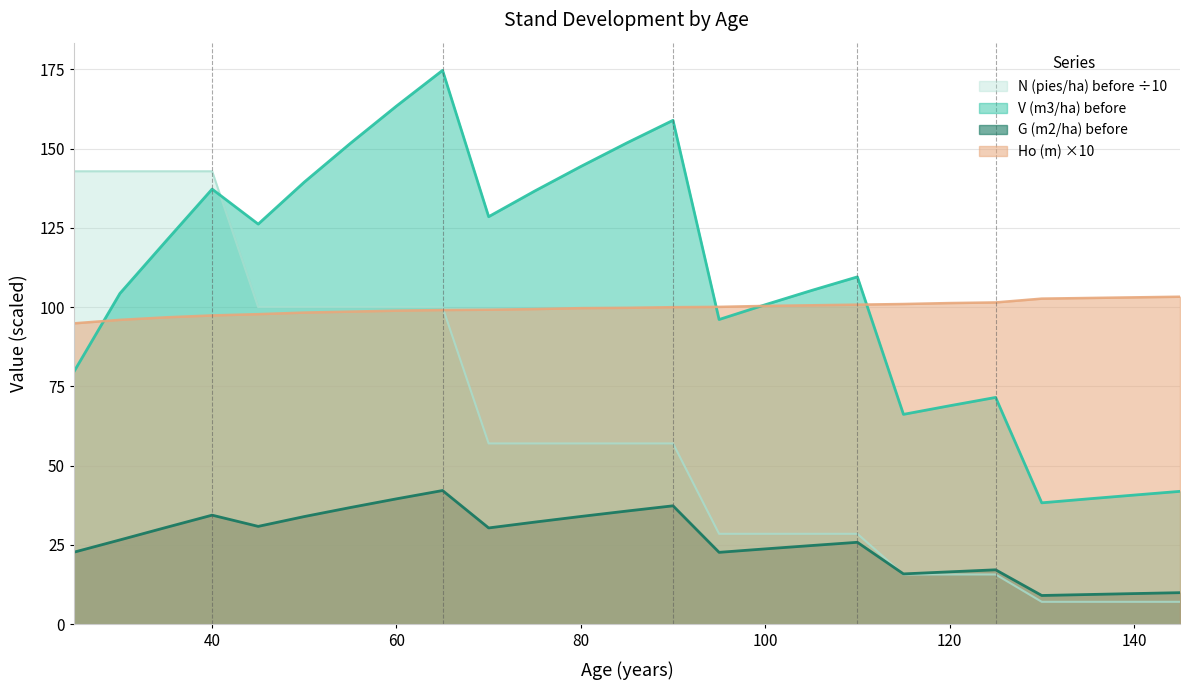

How many lines are shown in the chart?

4